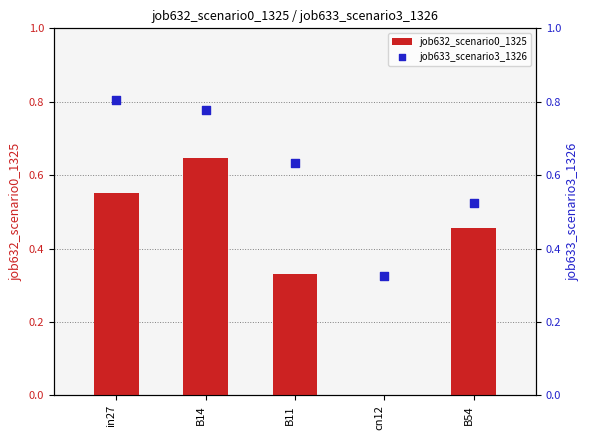

What are all the series names shown in the legend?

job632_scenario0_1325, job633_scenario3_1326